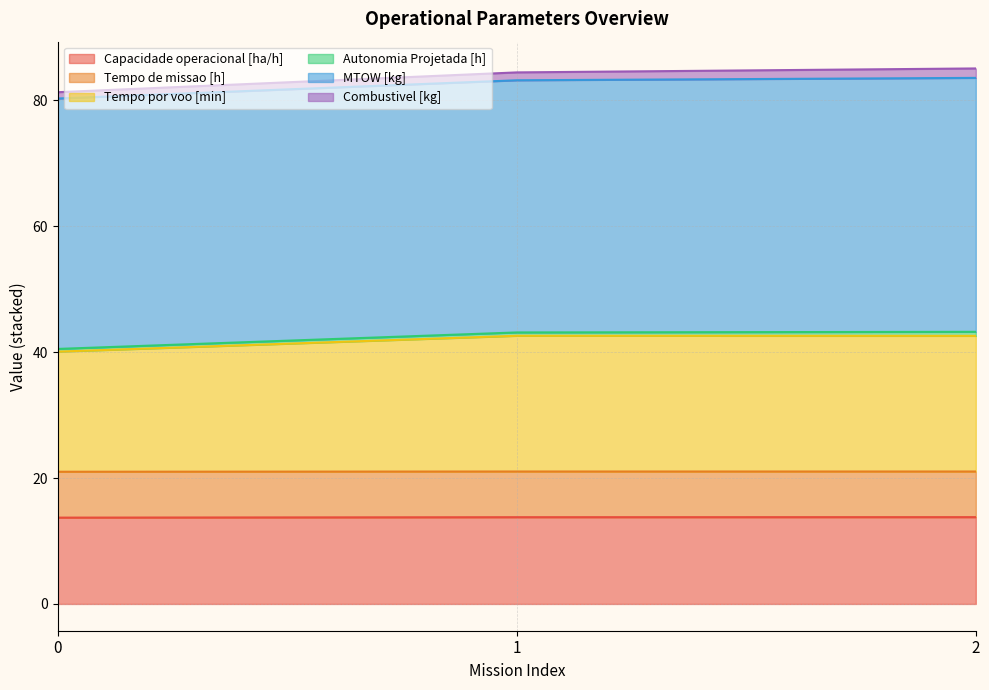

Is the value of Tempo por voo [min] at 0 greater than the value of Capacidade operacional [ha/h] at 1?

Yes